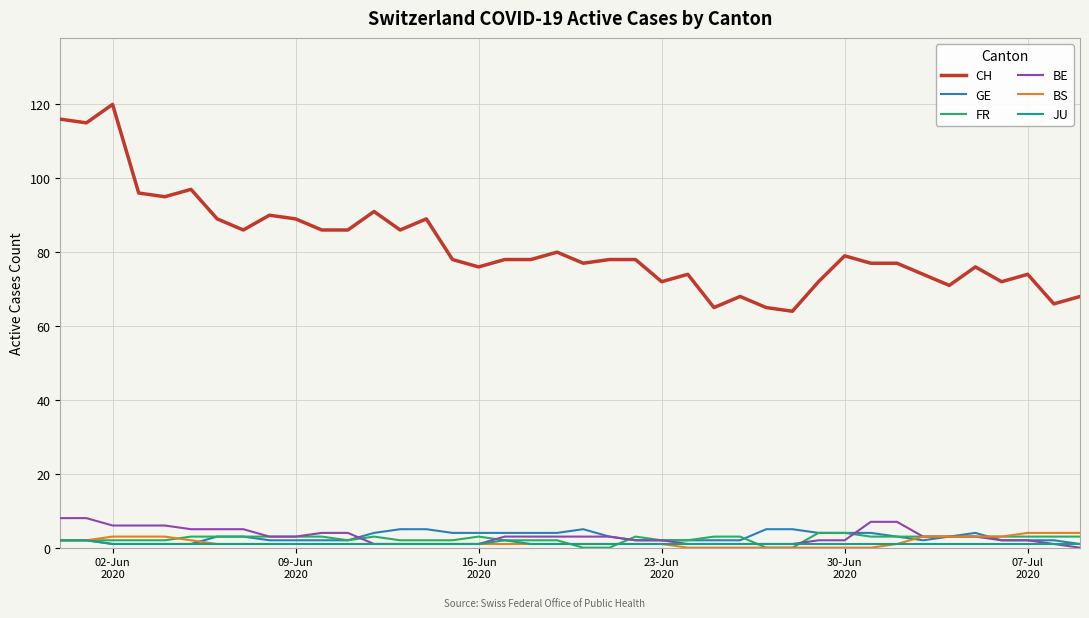

Which series has the largest range (max minus min)?

CH